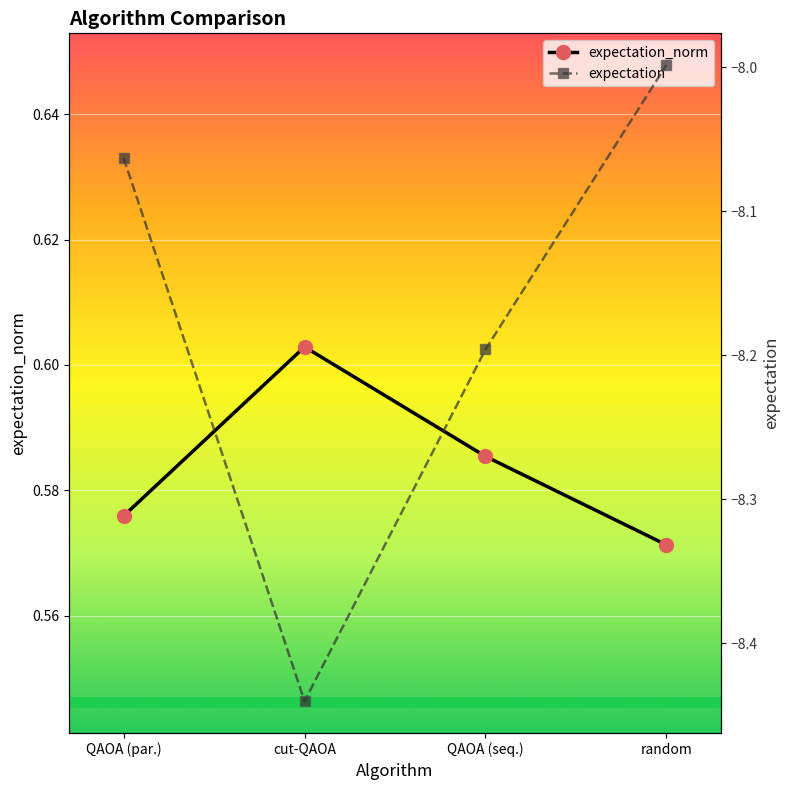

Does the chart display data point markers on the line(s)?

Yes